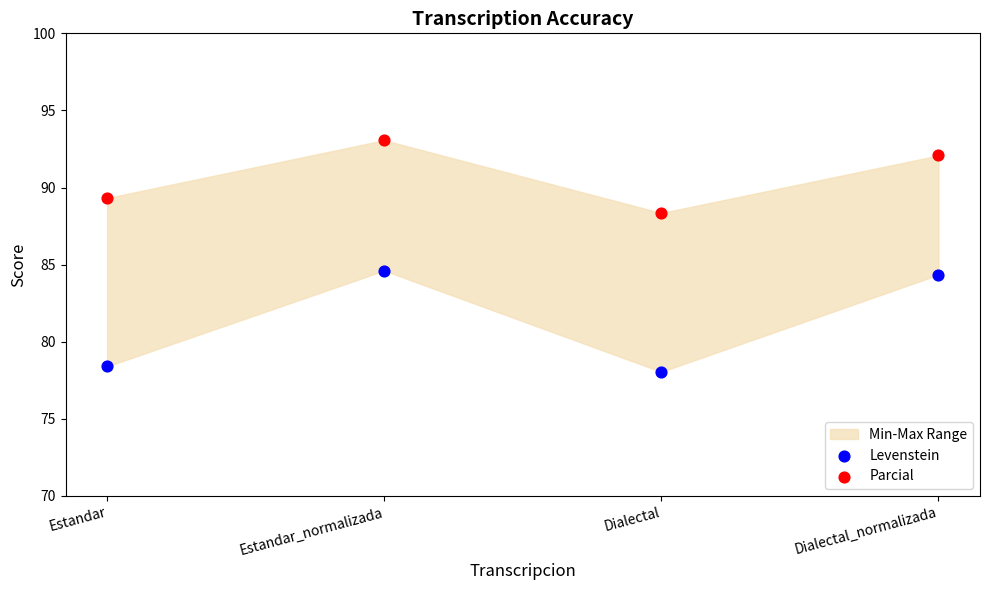

In the Parcial series, what Y value is closest to 90?

89.3